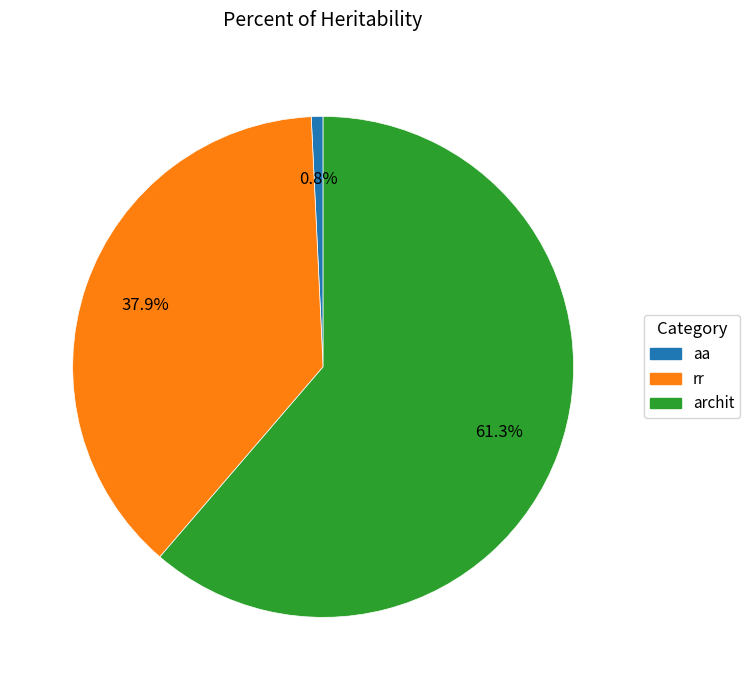

To the nearest percent, what portion does aa represent?

1%